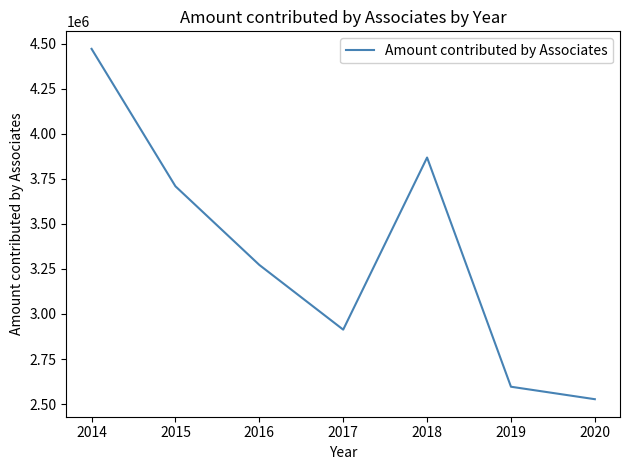

Is it true that the value at 2015 is 5875531?

False